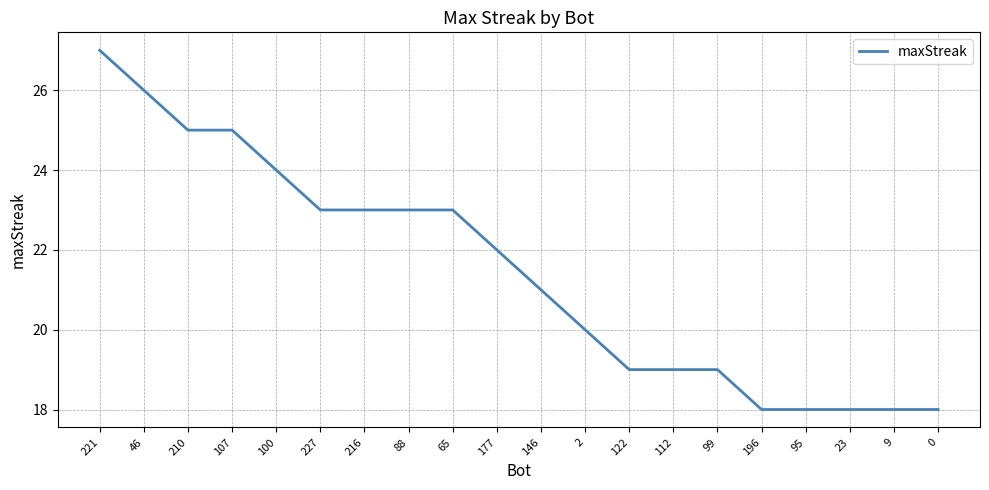

What is the ratio of the value at 99 to the value at 100?

0.8